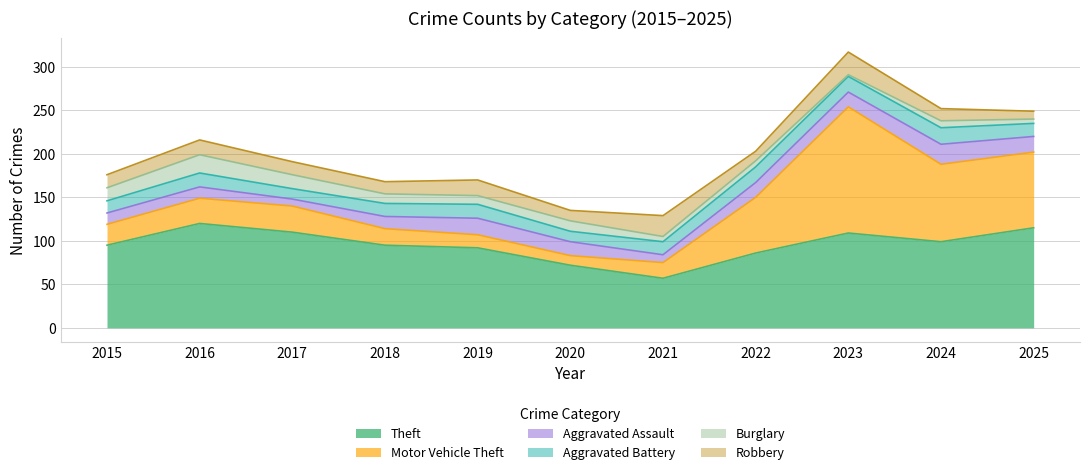

Reading right to left, extract all data points from this chart.

Theft: 115	99	109	86	57	72	92	95	110	120	95
Motor Vehicle Theft: 87	89	145	64	18	11	15	19	30	29	24
Aggravated Assault: 18	23	17	17	9	16	19	14	8	13	13
Aggravated Battery: 15	19	18	18	15	12	16	15	12	16	14
Burglary: 5	8	2	7	6	12	10	11	16	21	15
Robbery: 9	14	26	11	24	12	18	14	15	17	15